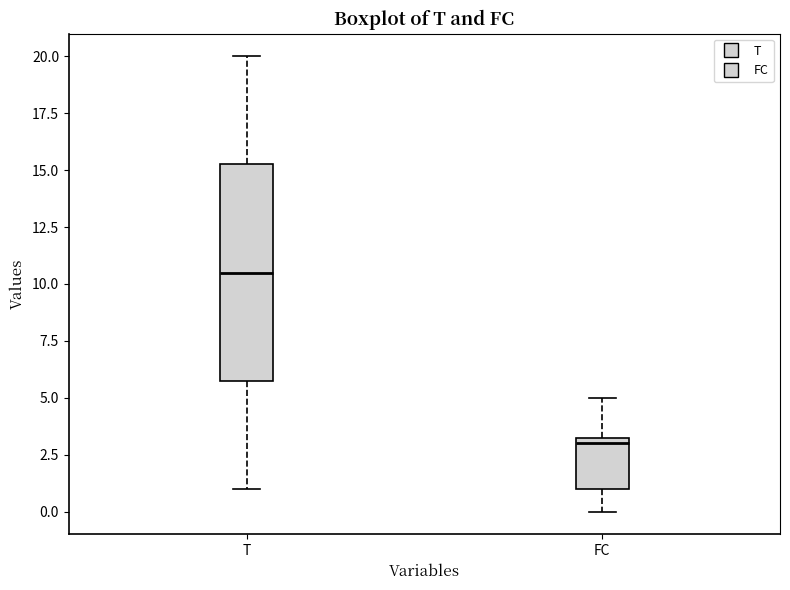

Which box has the lowest median line?

FC